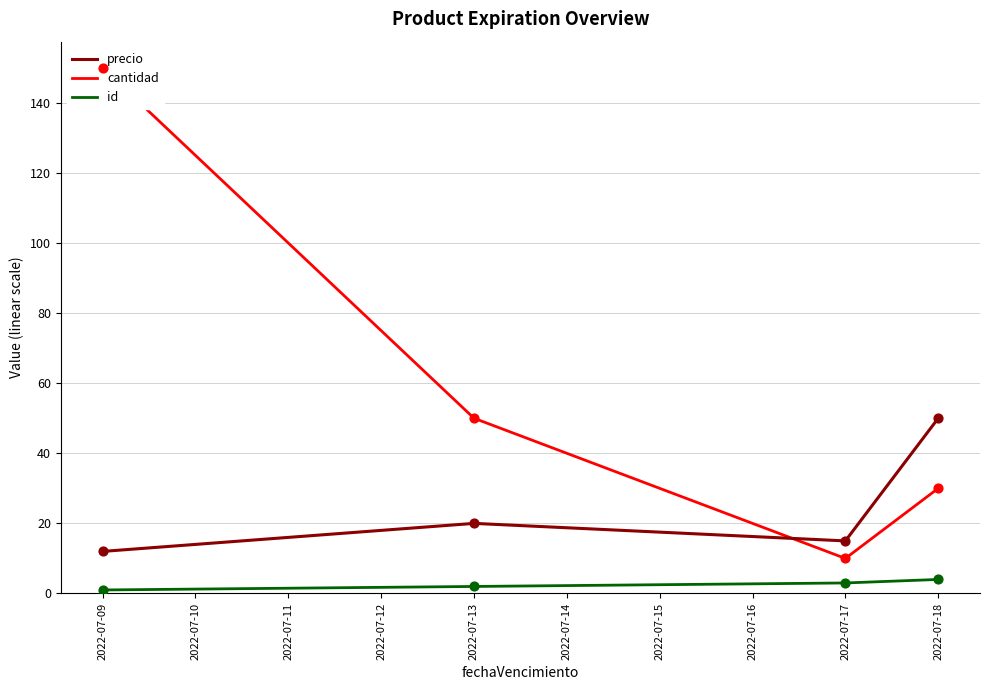

Which series contains the highest Y value?

cantidad